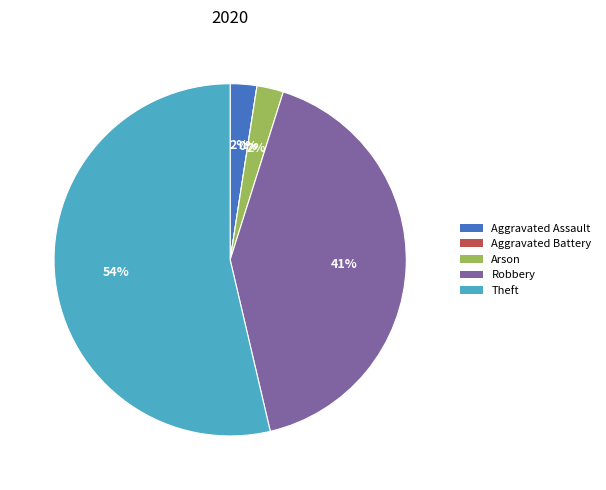

Which slice represents more than half of the pie?

Theft